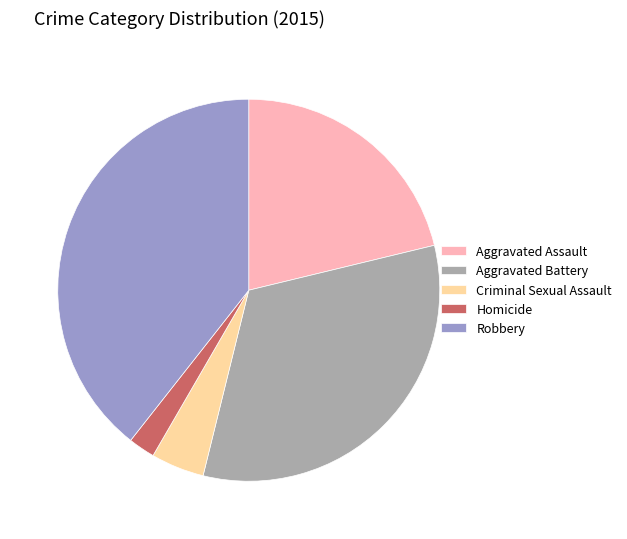

Is the sum of Homicide and Aggravated Battery greater than half?

No